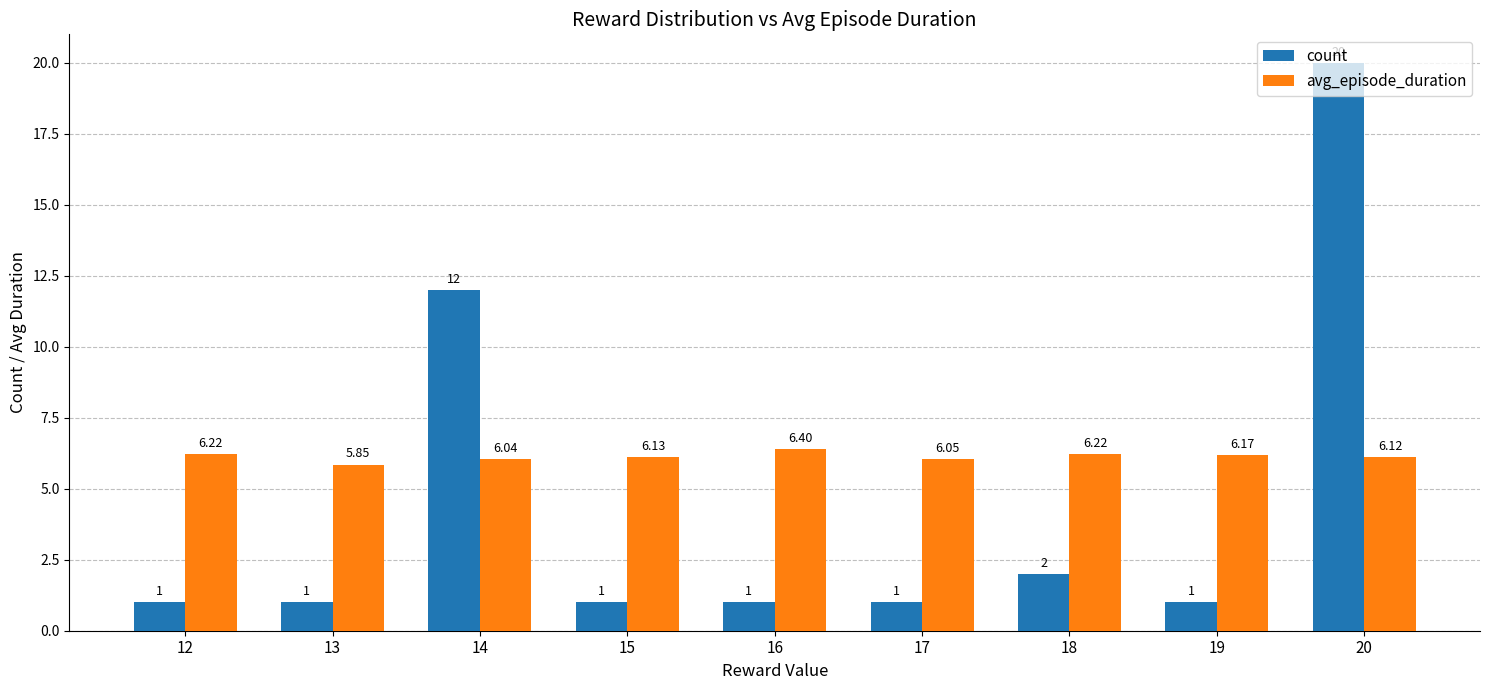

Are the bars horizontal?

No